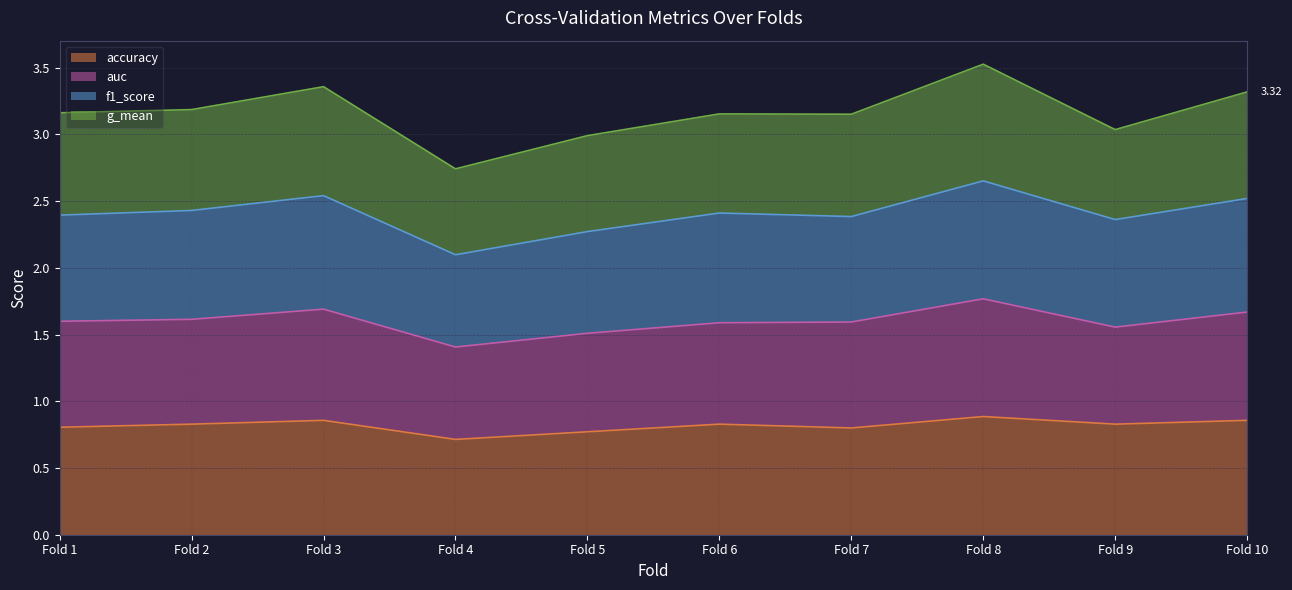

What is the total value across all series at Fold 10?

3.3